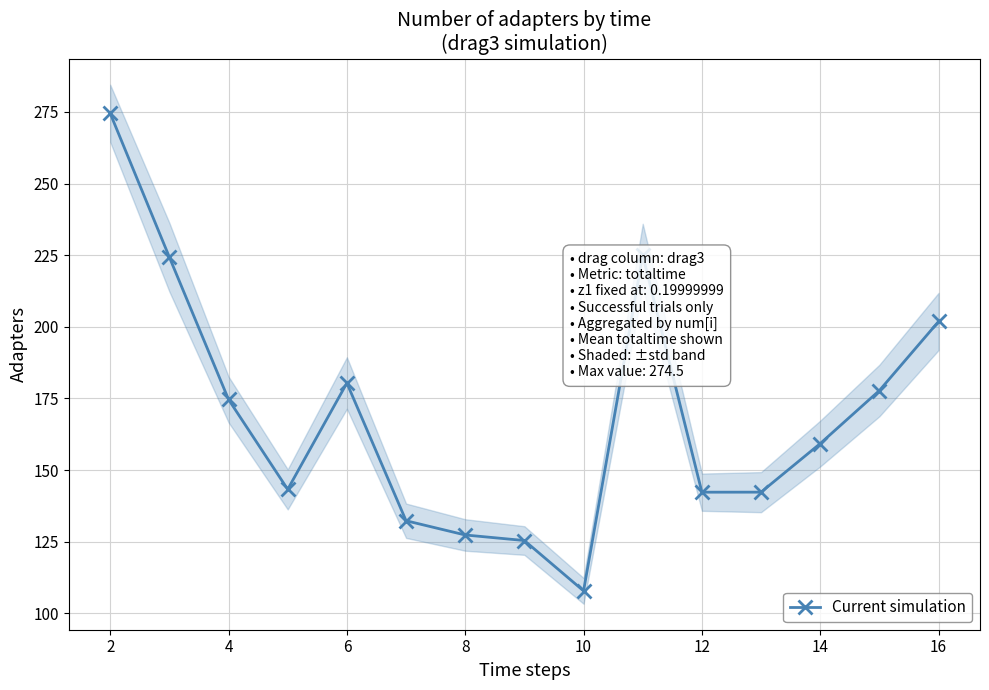

True or false: Current simulation has more than 0 interior local peaks.

True